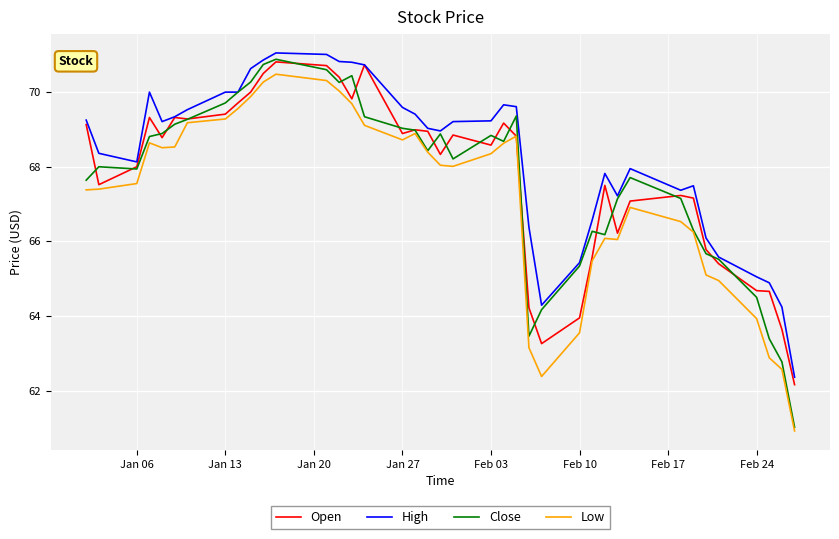

What is the highest value of the Low series?

70.5